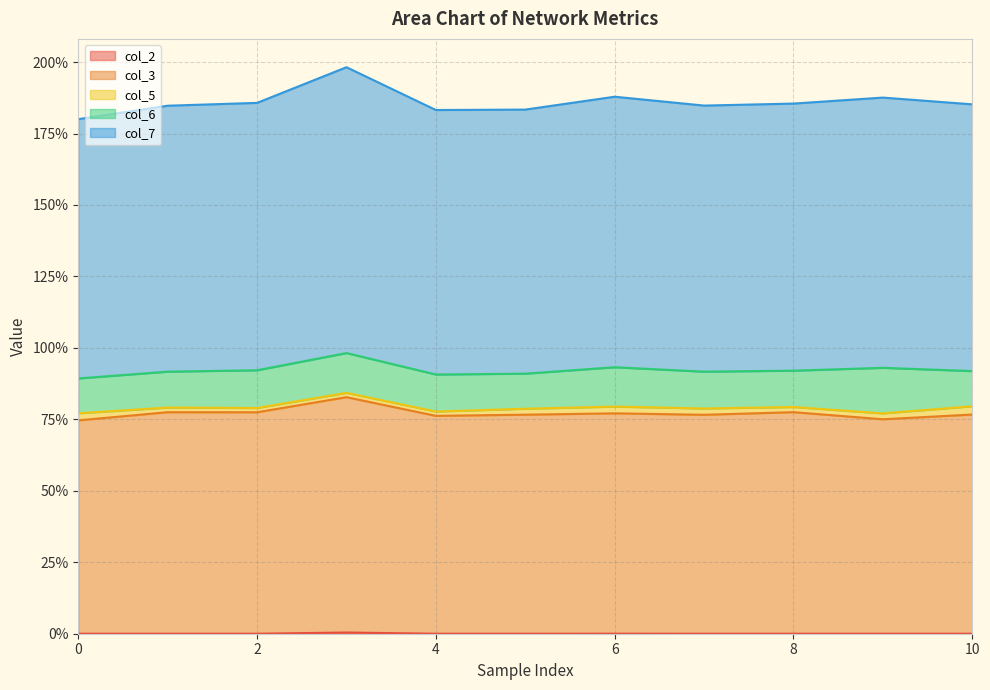

What is the value of the col_3 point at the 3rd from the left?

77.5